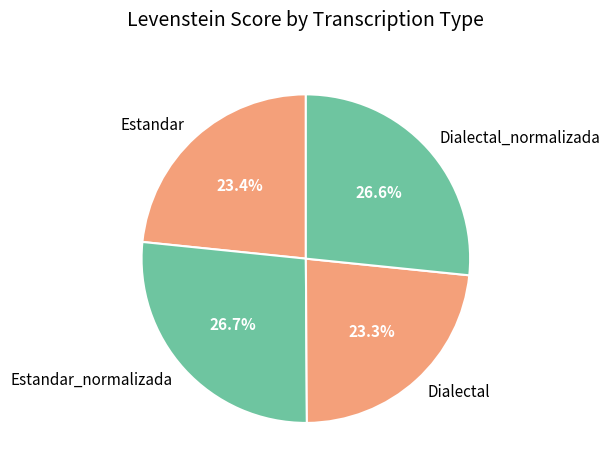

How much of the chart is everything except Estandar_normalizada?

73.3%